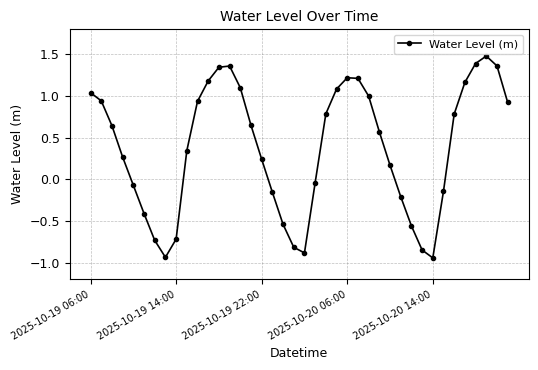

What is the greatest value displayed?

1.5